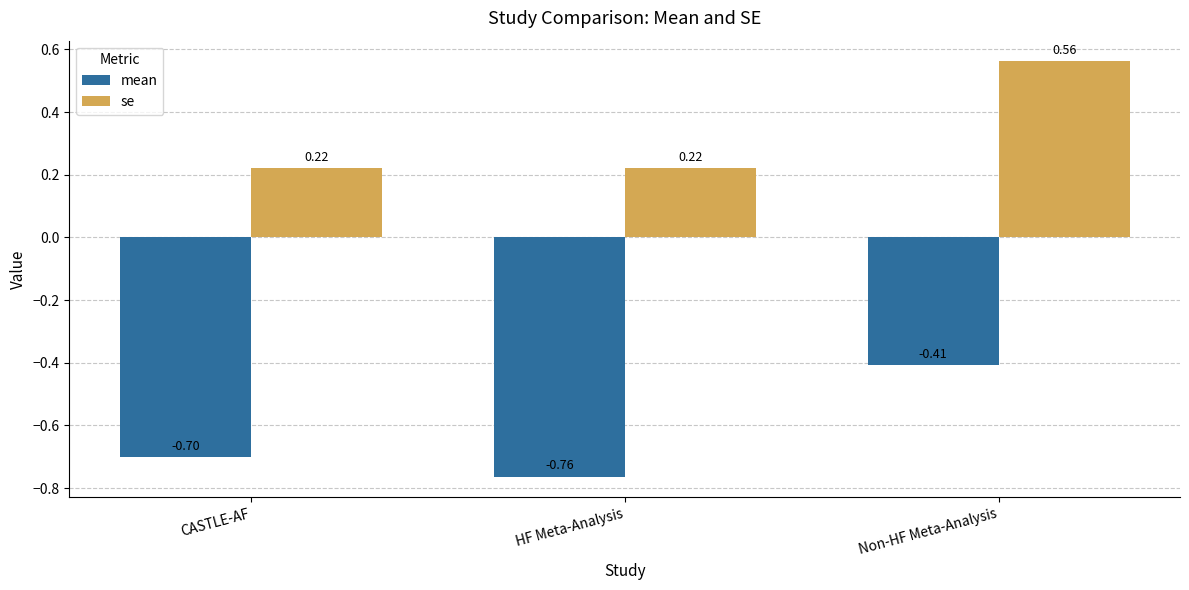

How many groups of bars are there?

3